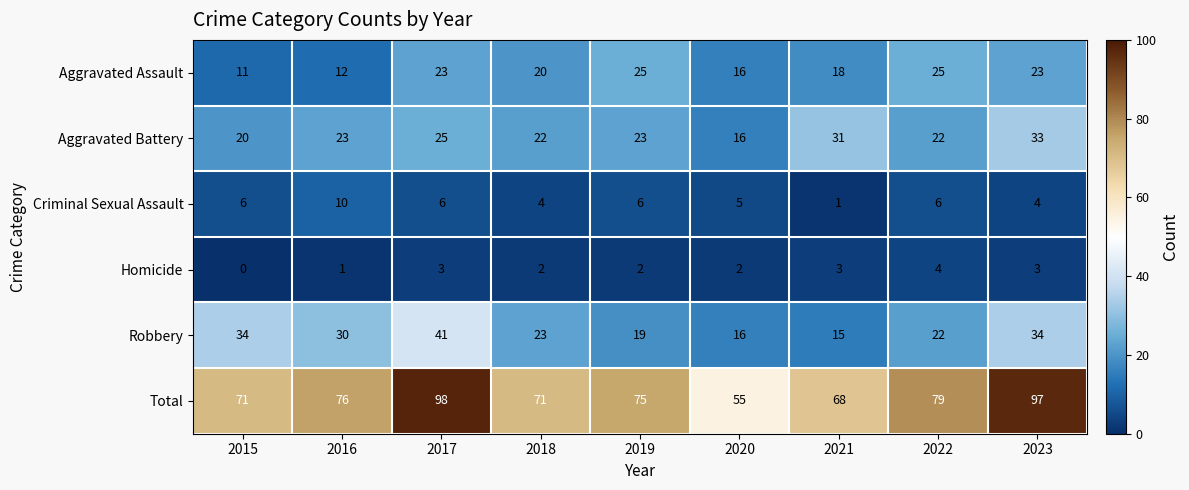

What is the sum of all Total values?

690